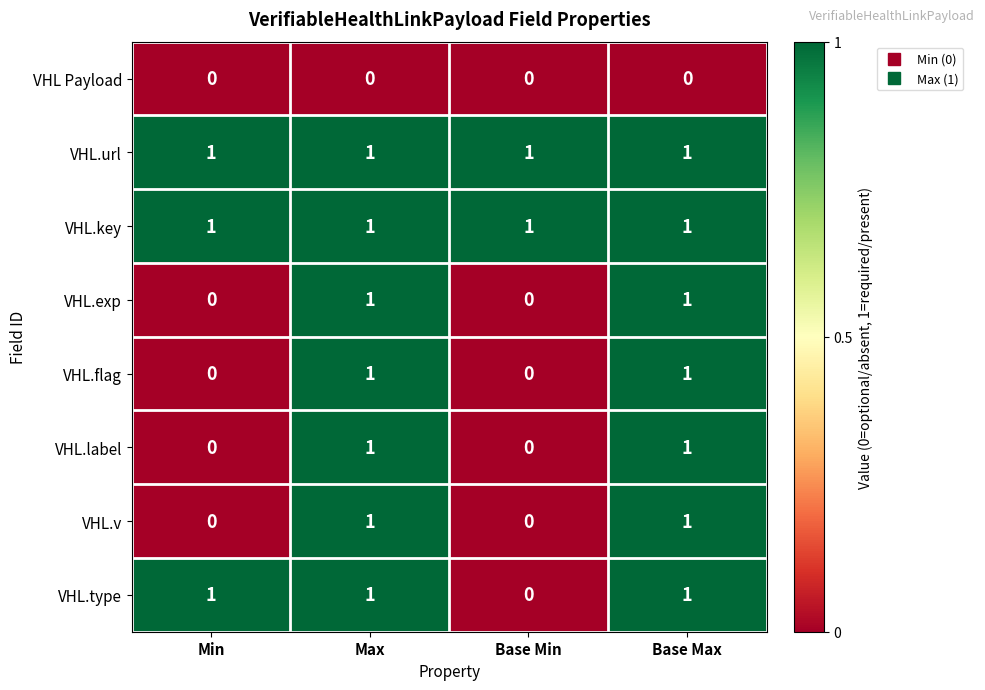

Is it true that VHL.flag equals 1 at Base Max?

True